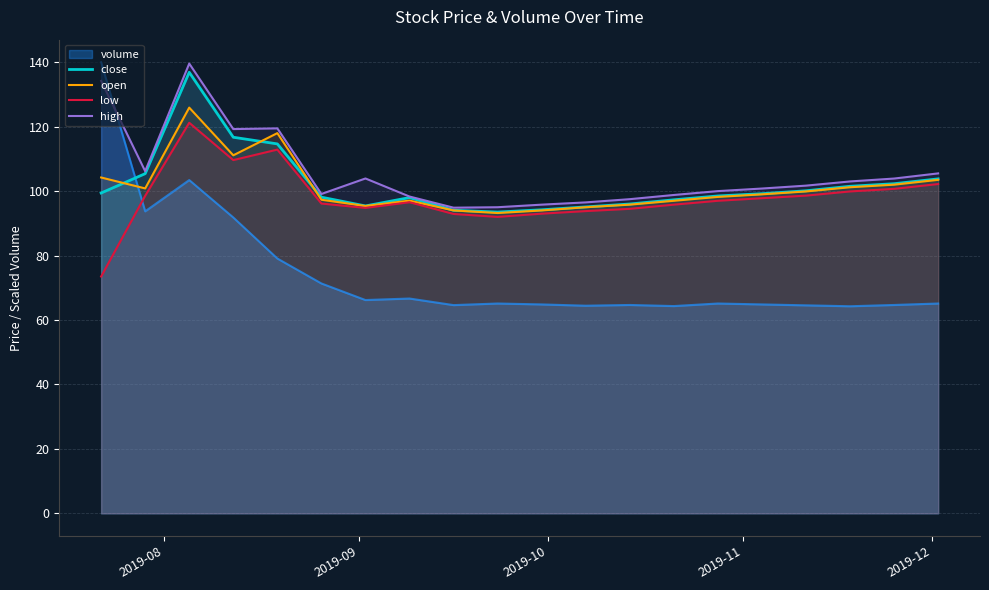

In low, how many points are lower than both neighbors (excluding endpoints)?

3